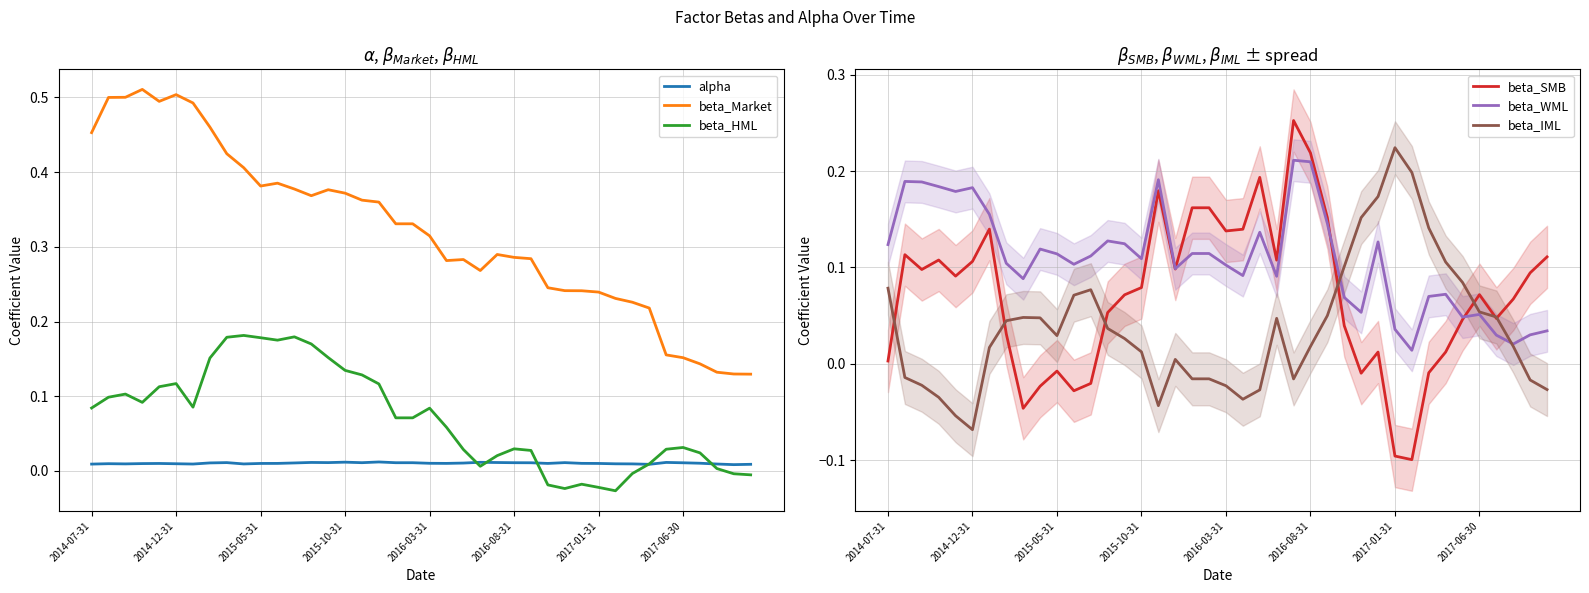

Rank the series at 31 from lowest to highest value.

beta_SMB, beta_HML, alpha, beta_WML, beta_IML, beta_Market